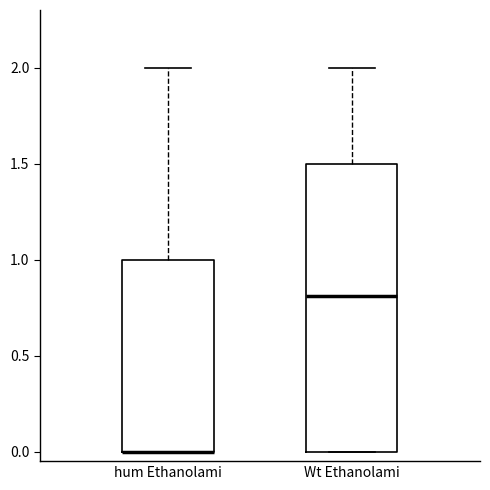

Reading left to right, transcribe this box plot: for each box, give where its median line is, the range the box spans, and where its two whiskers end, as read against the y-axis. The values are not printed on the chart, so give them approximately, as read against the axis.

hum Ethanolami: median 0.0 (drawn on the box's lower edge), box 0.0 to 1.0, whiskers 0.0 to 2.0
Wt Ethanolami: median 0.8, box 0.0 to 1.5, whiskers 0.0 to 2.0